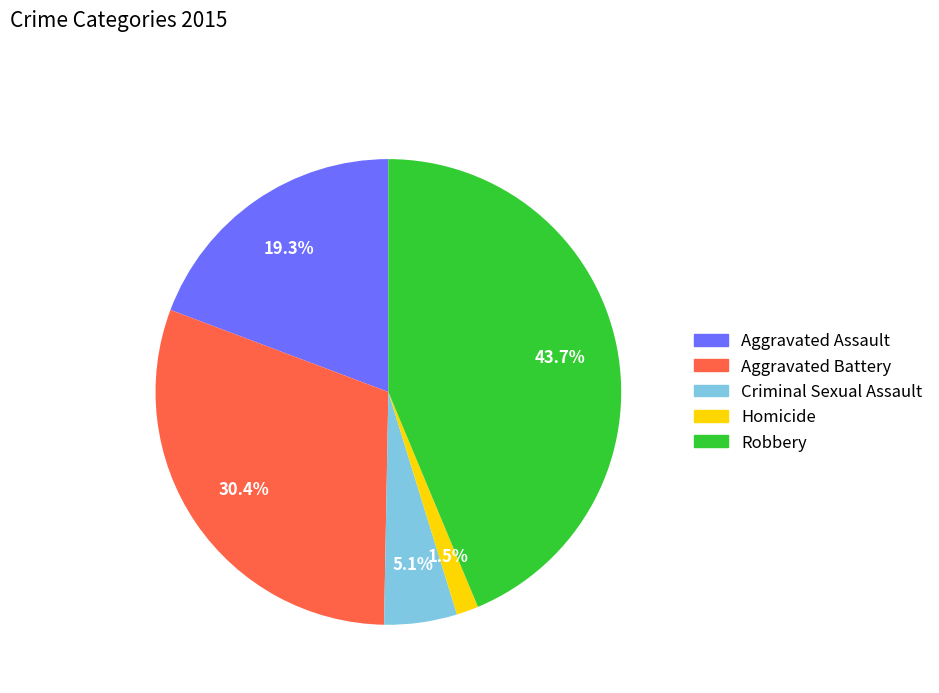

Is there a majority slice in this chart?

No